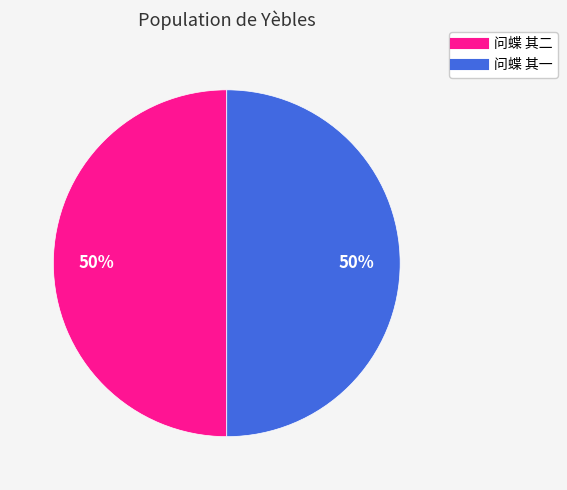

Is the sum of 问蝶 其二 and 问蝶 其一 greater than half?

Yes